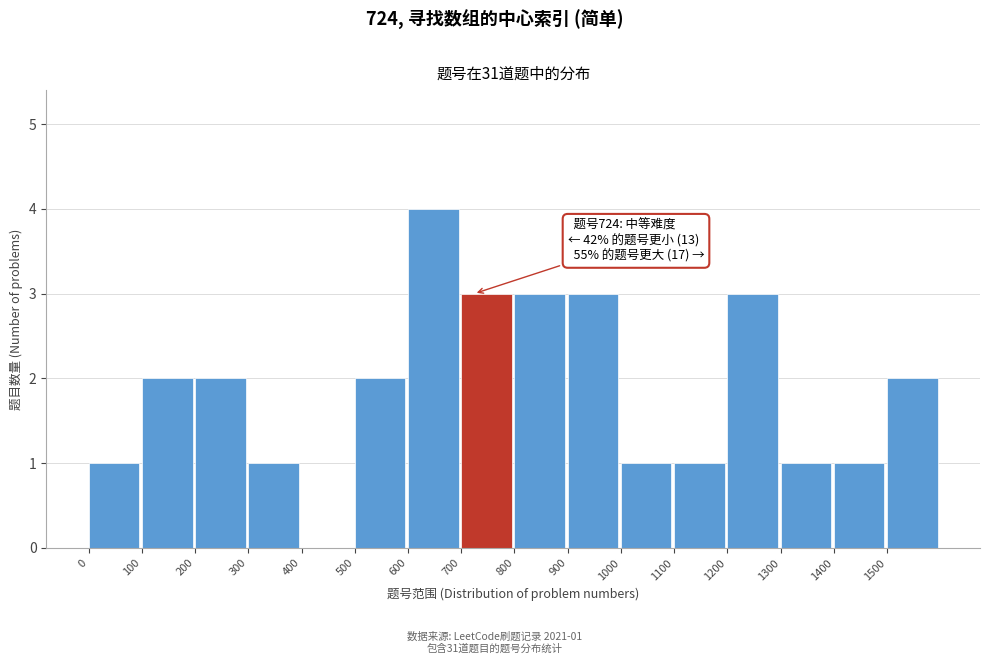

Over which range of the x-axis is the bar tallest?

600 to 700